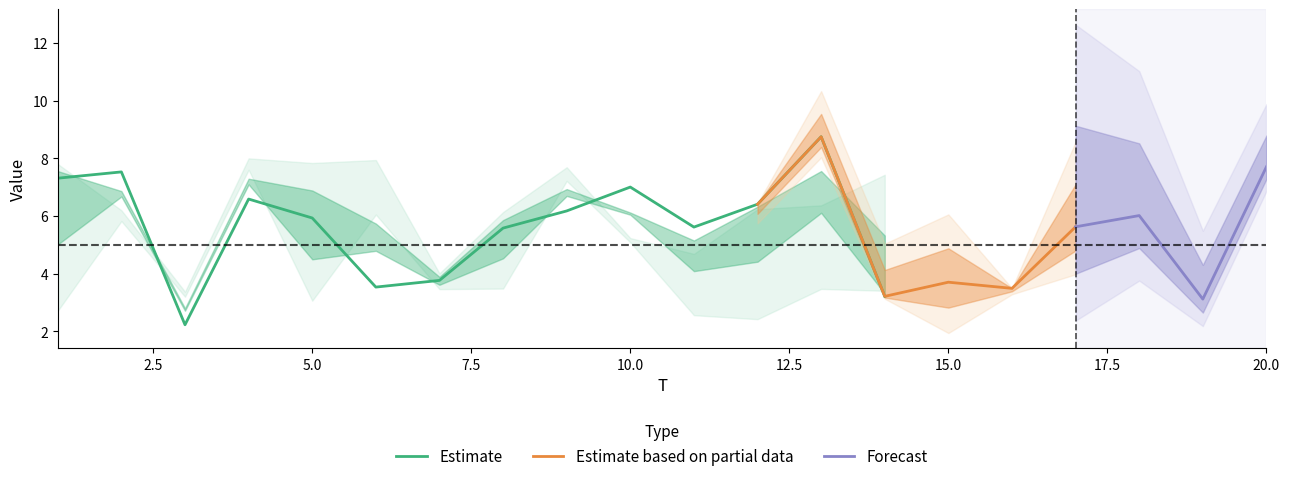

What is the maximum value for Estimate?

8.8